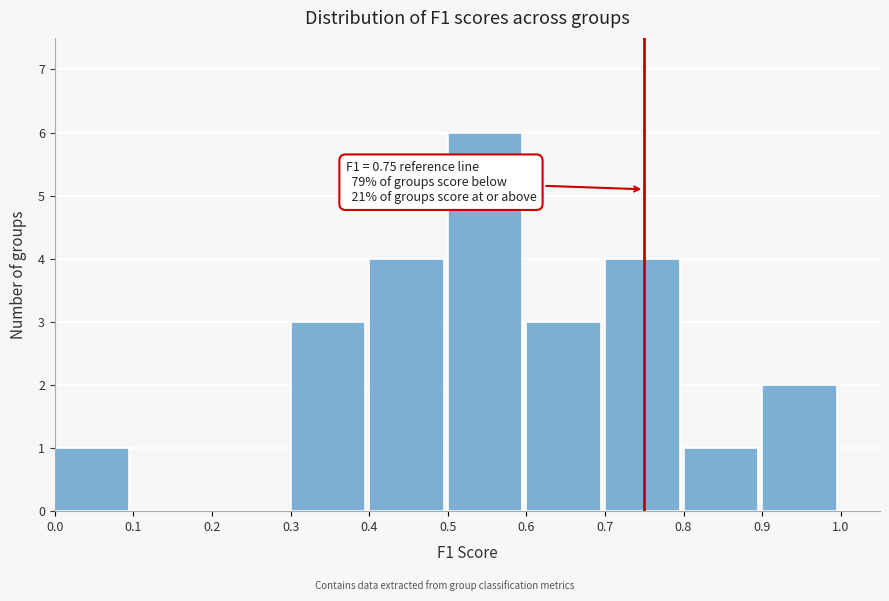

Which range on the x-axis has the tallest bar?

0.5 to 0.6